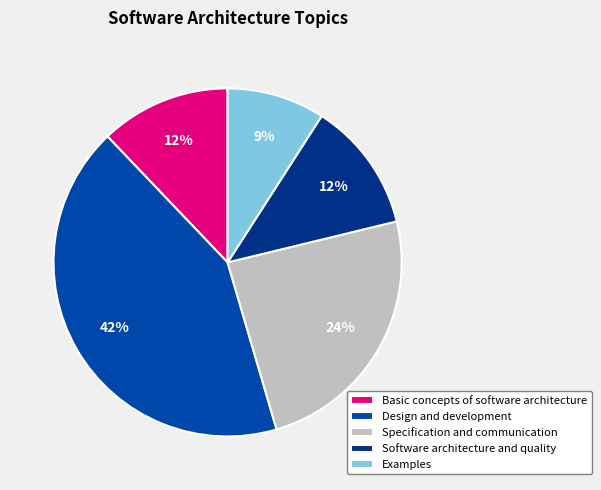

Count the number of slices in the pie.

5